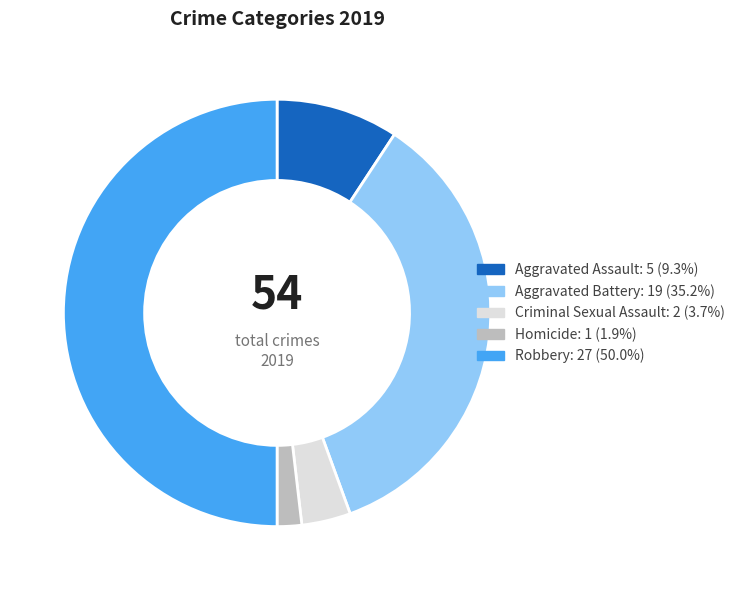

Is it true that Aggravated Assault is 9% of the pie?

True